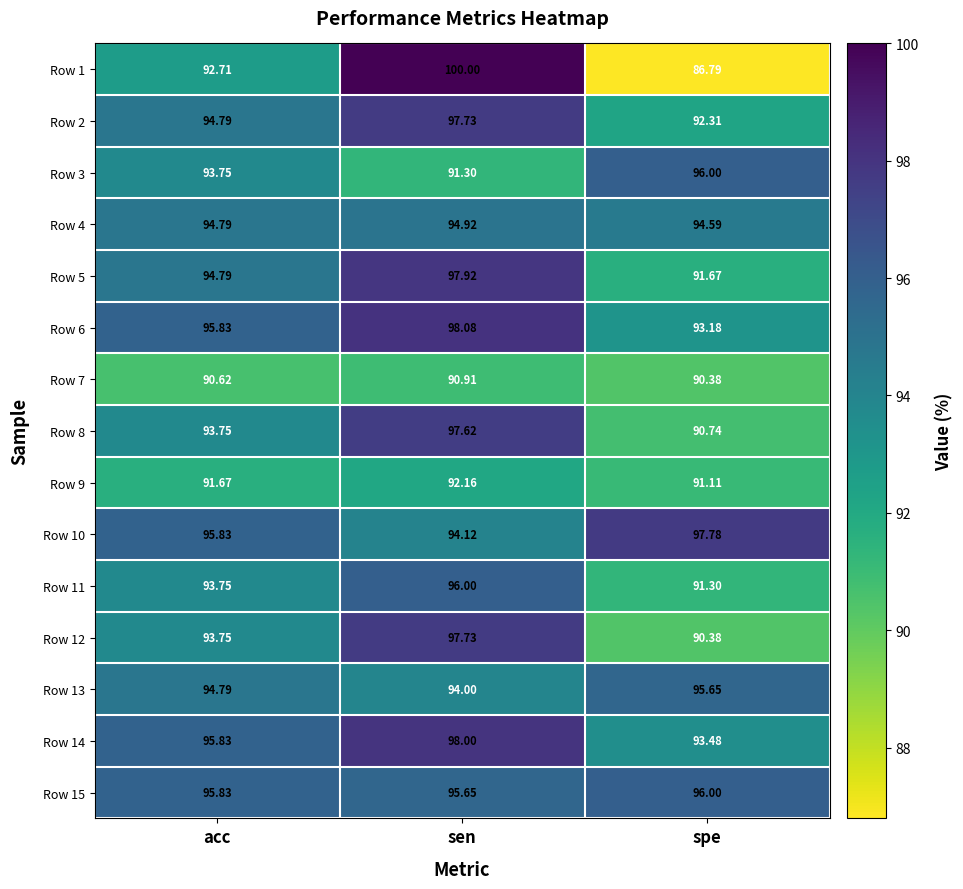

At which category is the sum across all series the highest?

sen